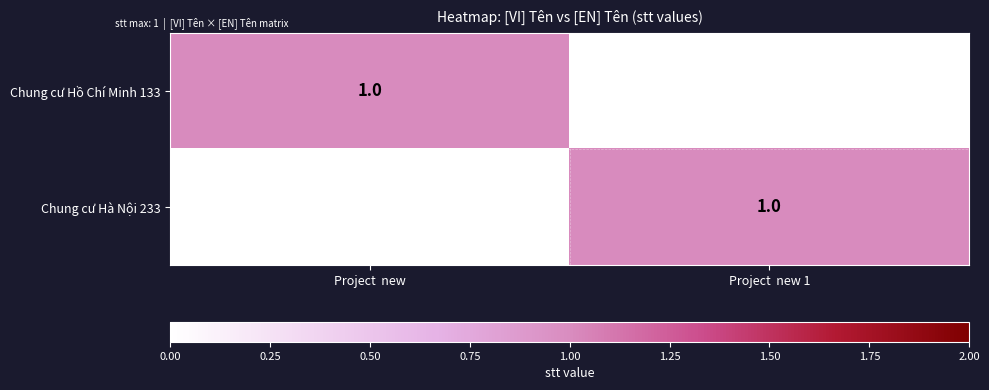

Reading right to left, extract all data points from this chart.

Chung cư Hồ Chí Minh 133: 0	1
Chung cư Hà Nội 233: 1	0